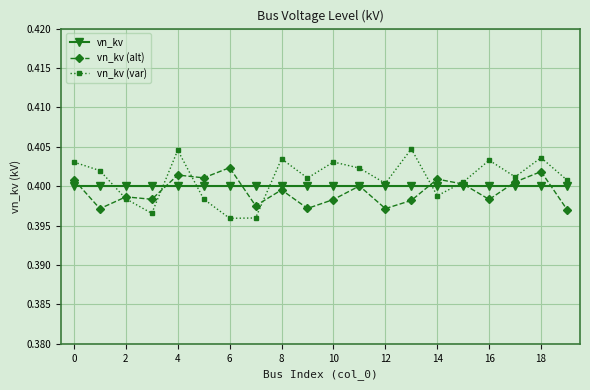

Is this an area chart (filled region under the line)?

No